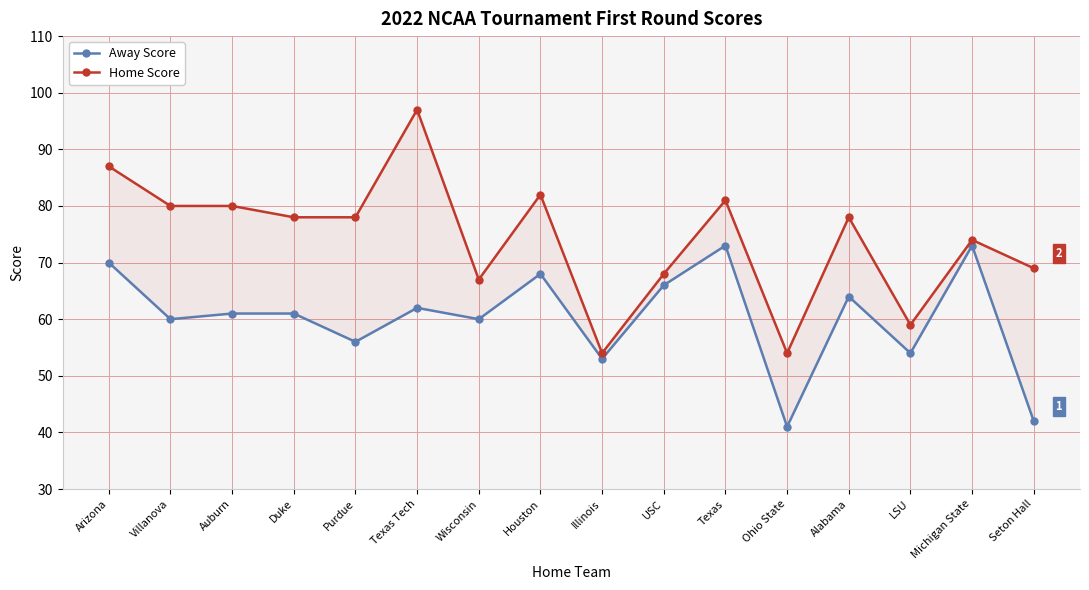

List the series in order of their peak value, lowest first.

Away Score, Home Score